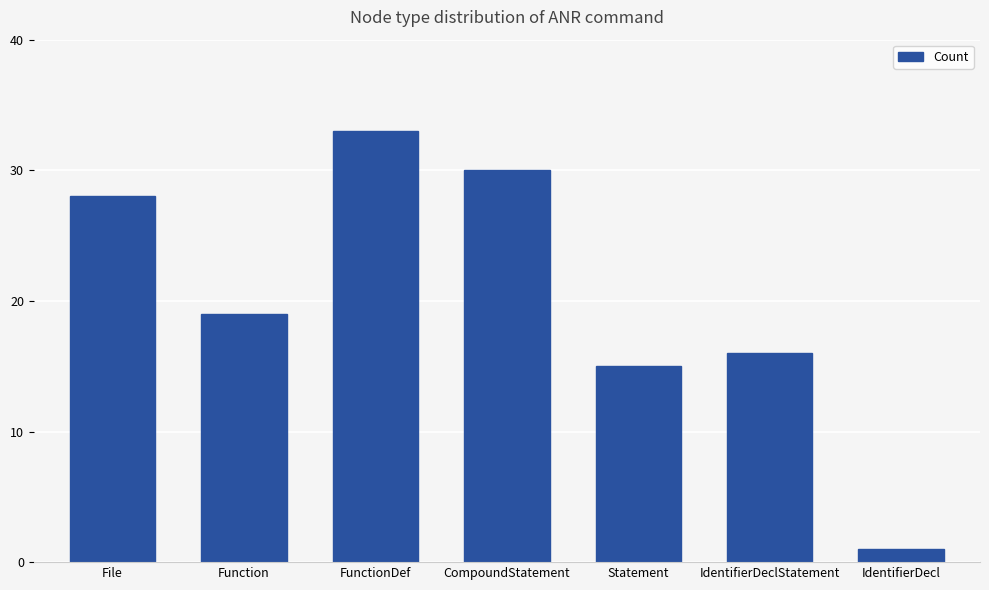

At which label is the value closest to 17?

IdentifierDeclStatement